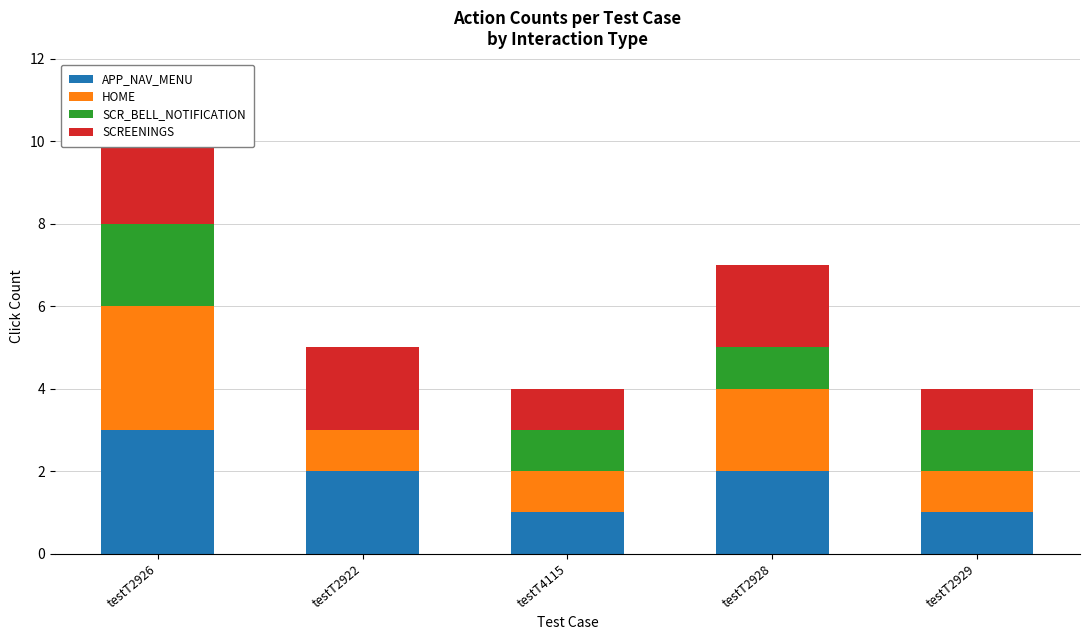

Is it true that APP_NAV_MENU equals 2 at testT2928?

True